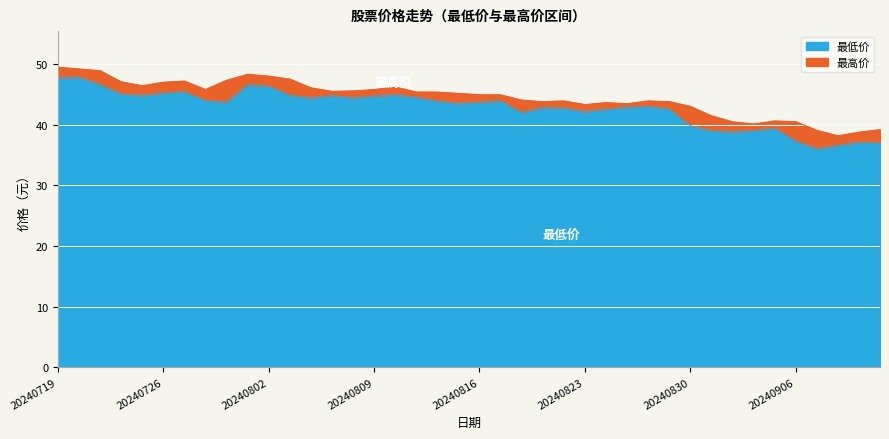

How many values in the 最低价 series exceed 43?

23